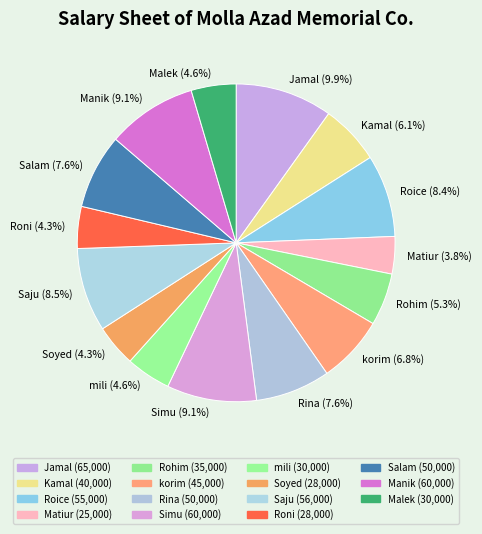

Between Rohim and Rina, which is larger?

Rina